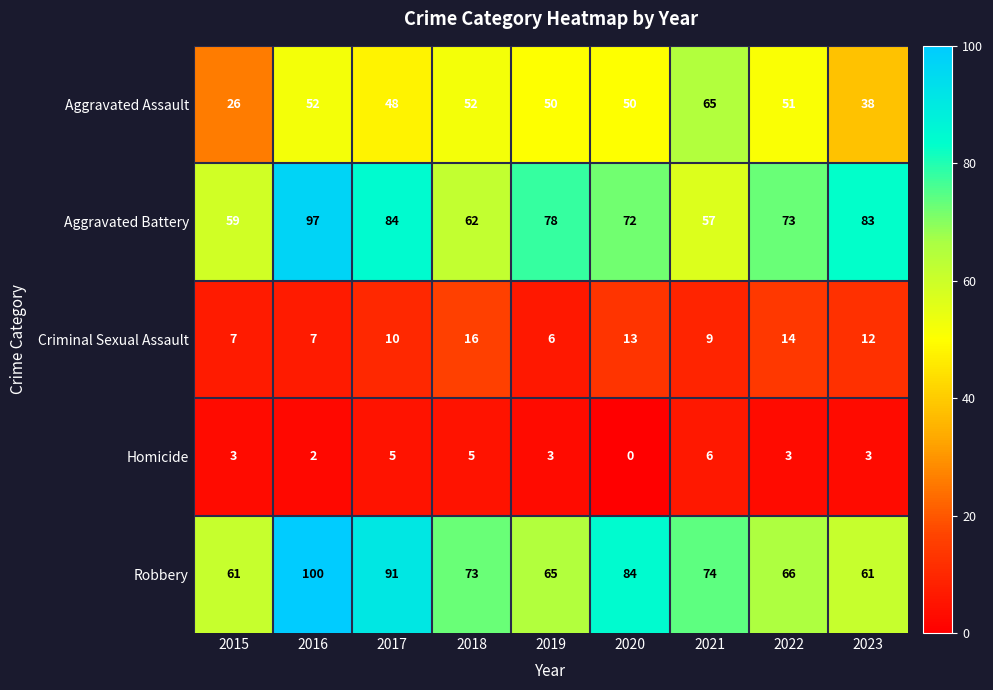

What is the total value across all series at 2021?

211